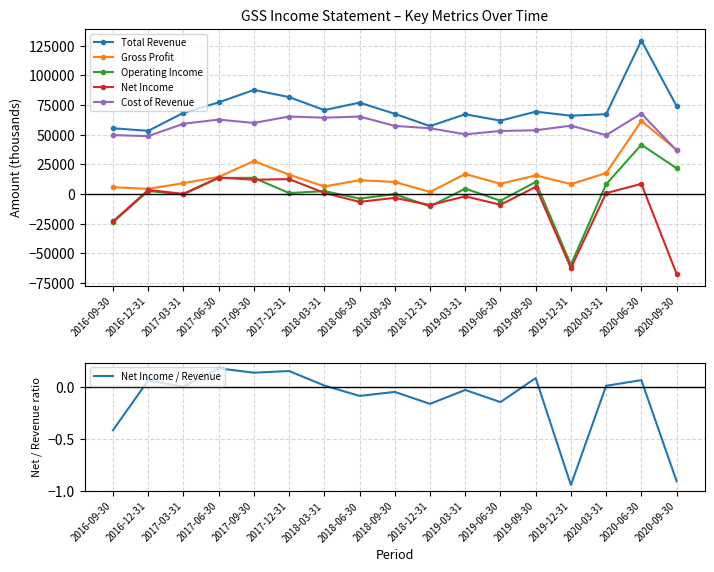

Does the chart have visible grid lines?

Yes